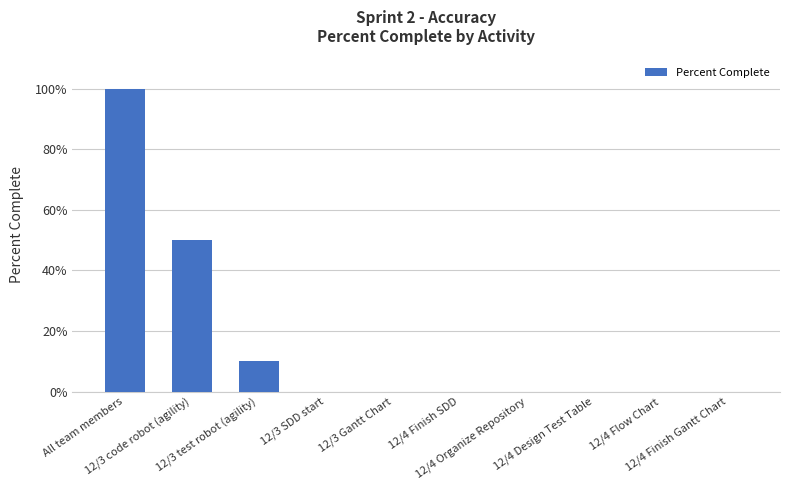

What is the label of the 8th bar from the left?

12/4 Design Test Table